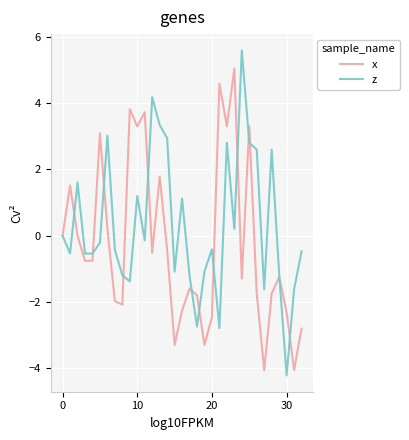

What is the highest value of the x series?

5.0